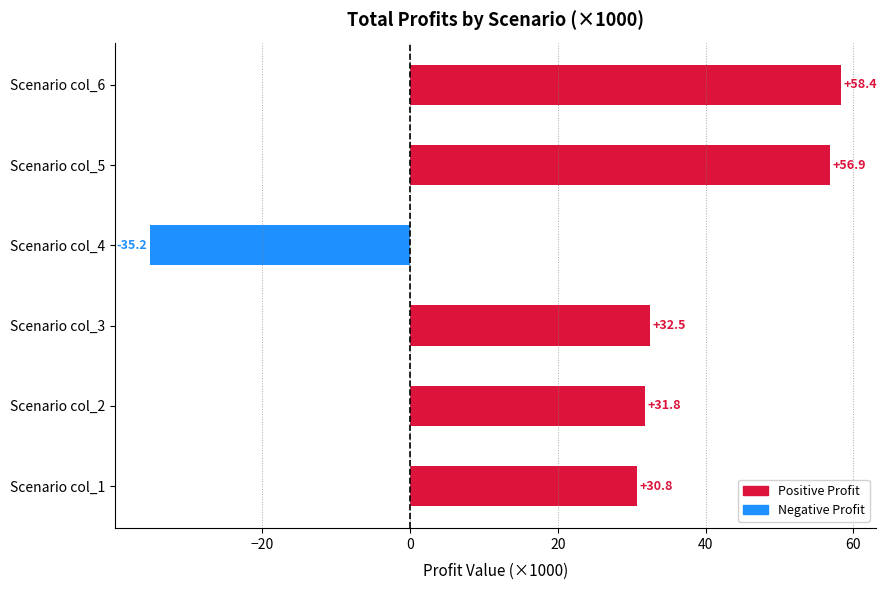

List the labels in order of value, largest first.

Scenario col_6, Scenario col_5, Scenario col_3, Scenario col_2, Scenario col_1, Scenario col_4